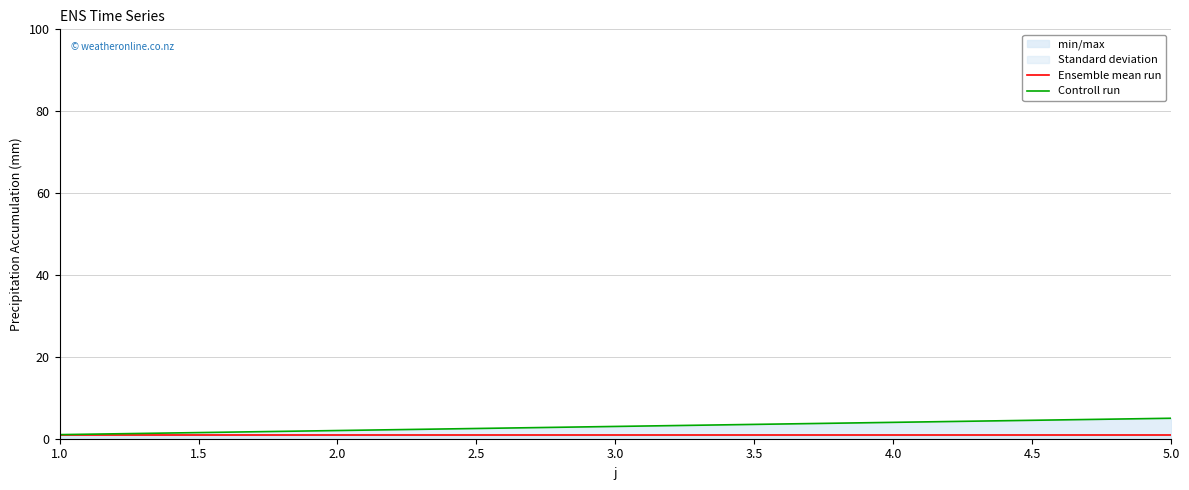

What is the approximate value of Ensemble mean run at 2.0?

1